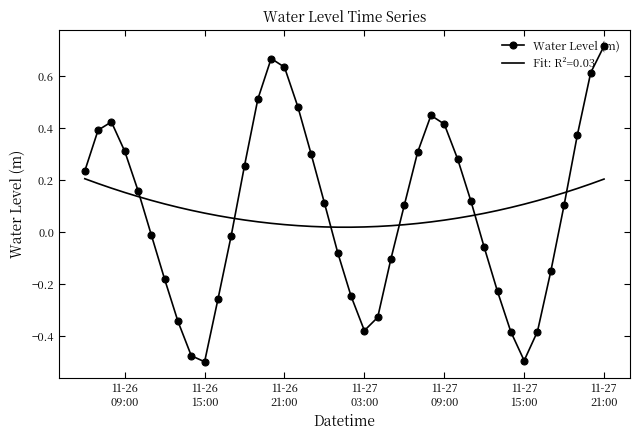

Rank the series by their maximum value, from highest to lowest.

Water Level (m), Fit: R²=0.03